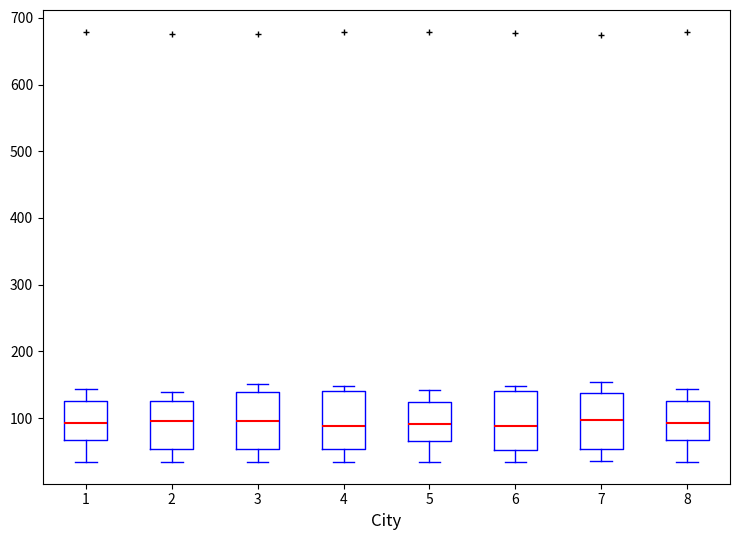

Reading left to right, transcribe this box plot: for each box, give where its median line is, the range the box spans, and where its two whiskers end, as read against the y-axis. The values are not printed on the chart, so give them approximately, as read against the axis.

1: median 90, box 70 to 130, whiskers 30 to 140
2: median 100, box 50 to 130, whiskers 30 to 140
3: median 100, box 50 to 140, whiskers 30 to 150
4: median 90, box 50 to 140, whiskers 30 to 150
5: median 90, box 70 to 120, whiskers 30 to 140
6: median 90, box 50 to 140, whiskers 30 to 150
7: median 100, box 50 to 140, whiskers 40 to 150
8: median 90, box 70 to 130, whiskers 30 to 140